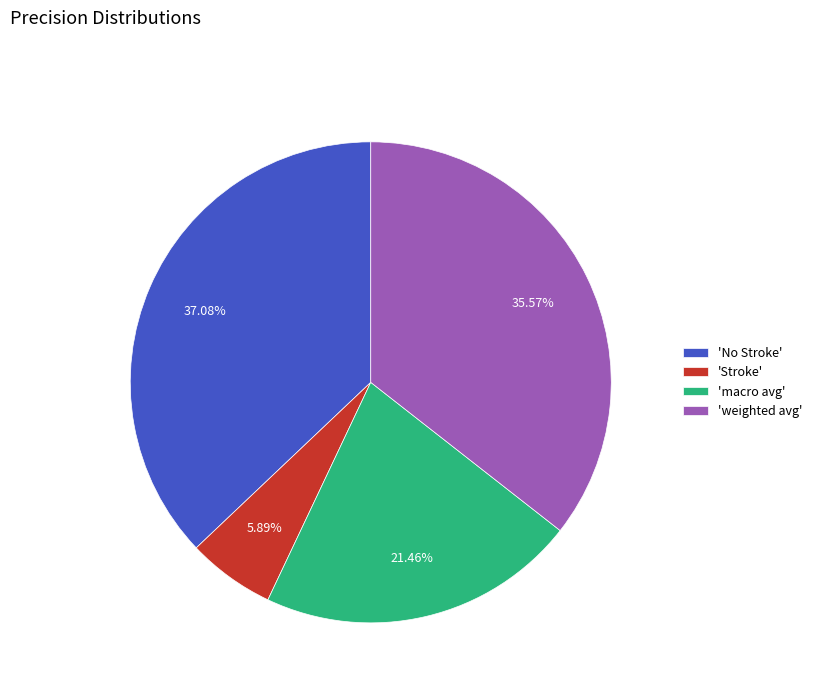

To the nearest percent, what is the average slice percentage?

25%